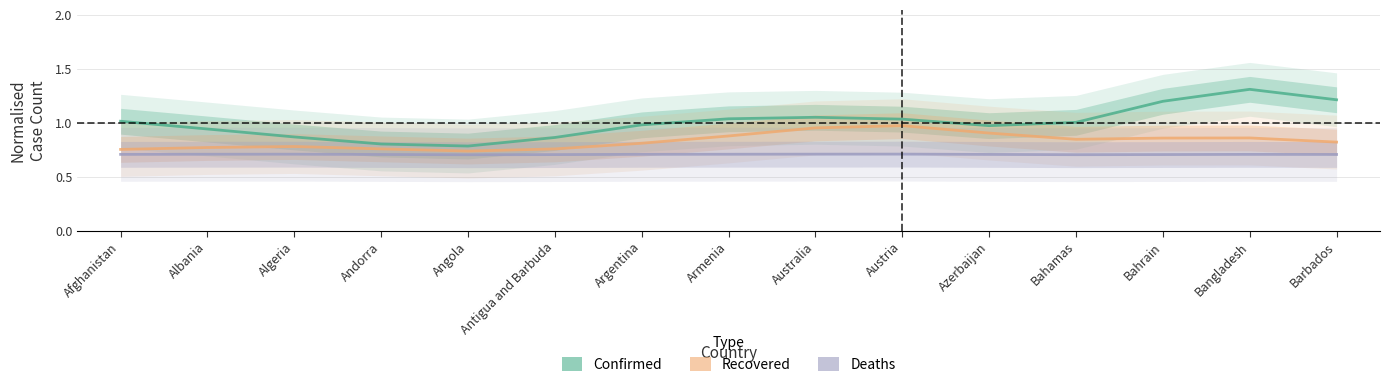

What are all the series names shown in the legend?

Confirmed, Recovered, Deaths